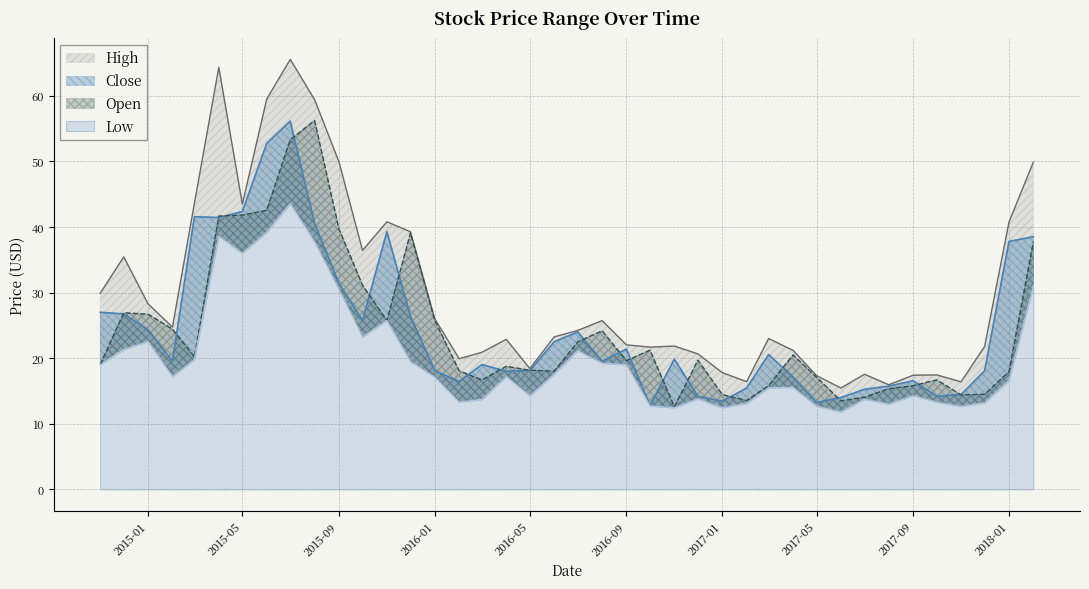

What is the label of the 14th point from the left?

2015-12-01